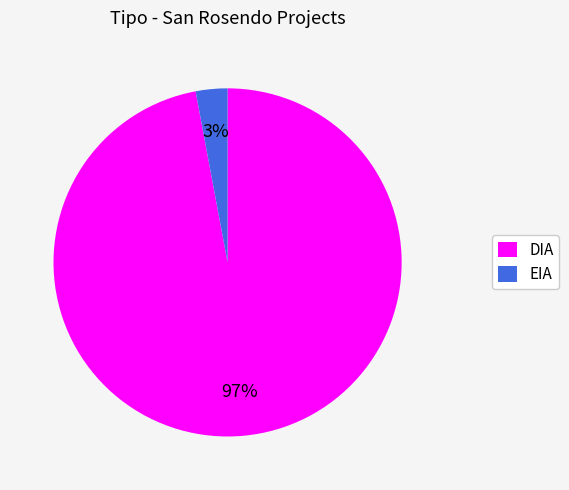

Which has a higher value, DIA or EIA?

DIA